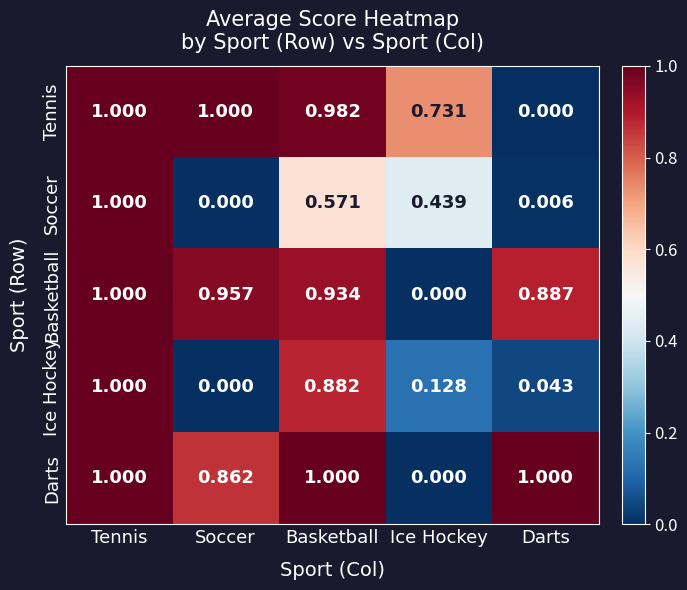

At how many categories does at least one series exceed 0?

5